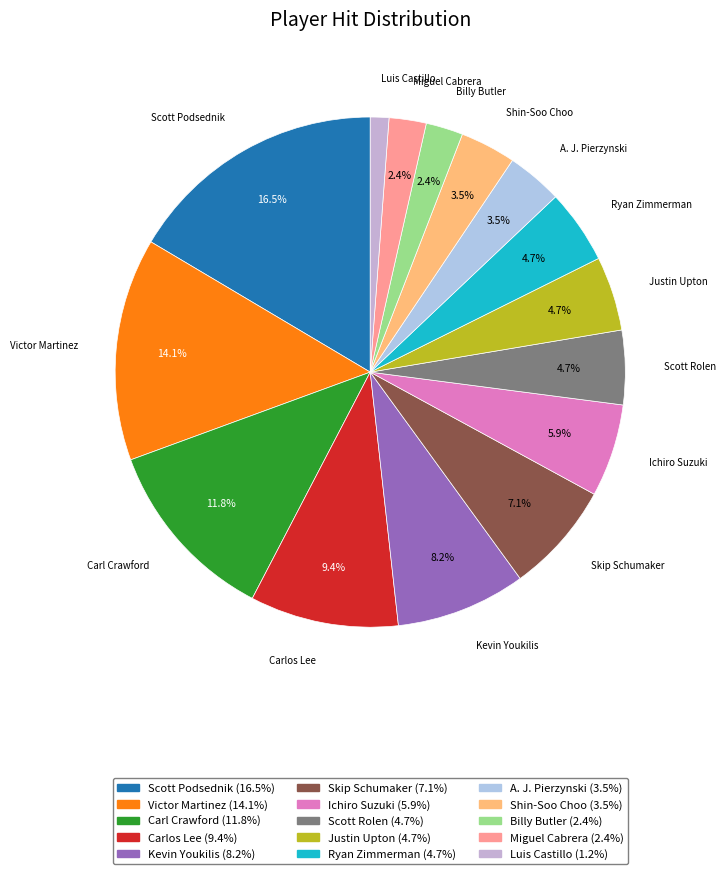

Does Ryan Zimmerman account for over 50% of the chart?

No